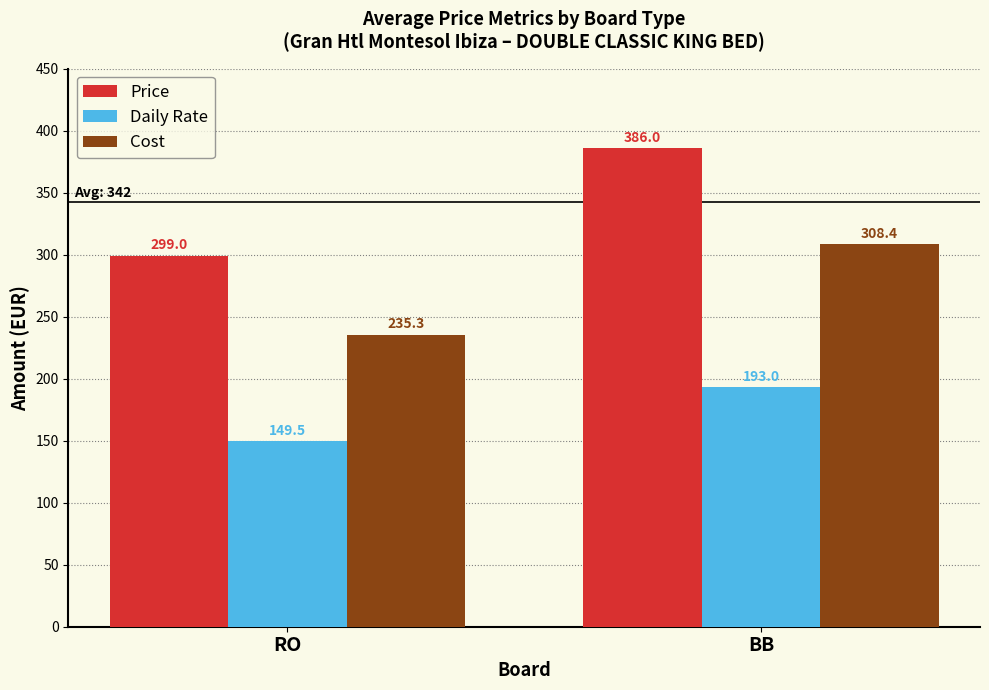

Rank the series by their maximum value, from highest to lowest.

Price, Cost, Daily Rate